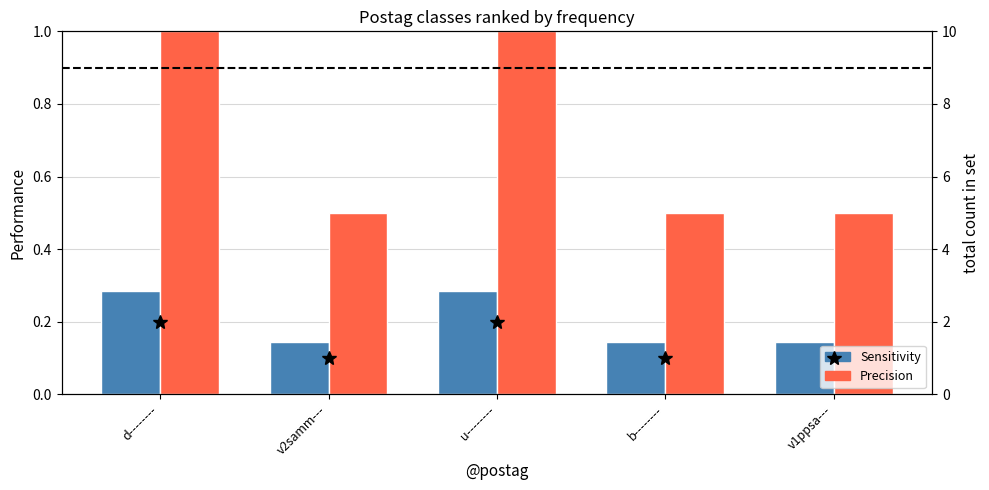

Reading left to right, what are all the values shown in this chart?

Sensitivity: 0.3	0.1	0.3	0.1	0.1
Precision: 1.0	0.5	1.0	0.5	0.5
count: 2.0	1.0	2.0	1.0	1.0